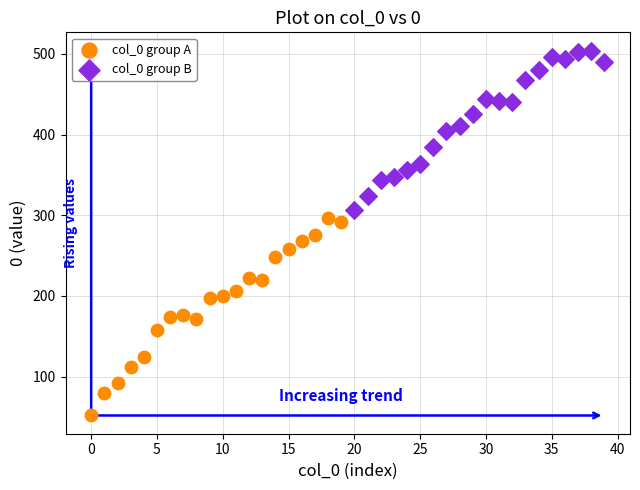

Which series has the largest Y range (max minus min)?

col_0 group A